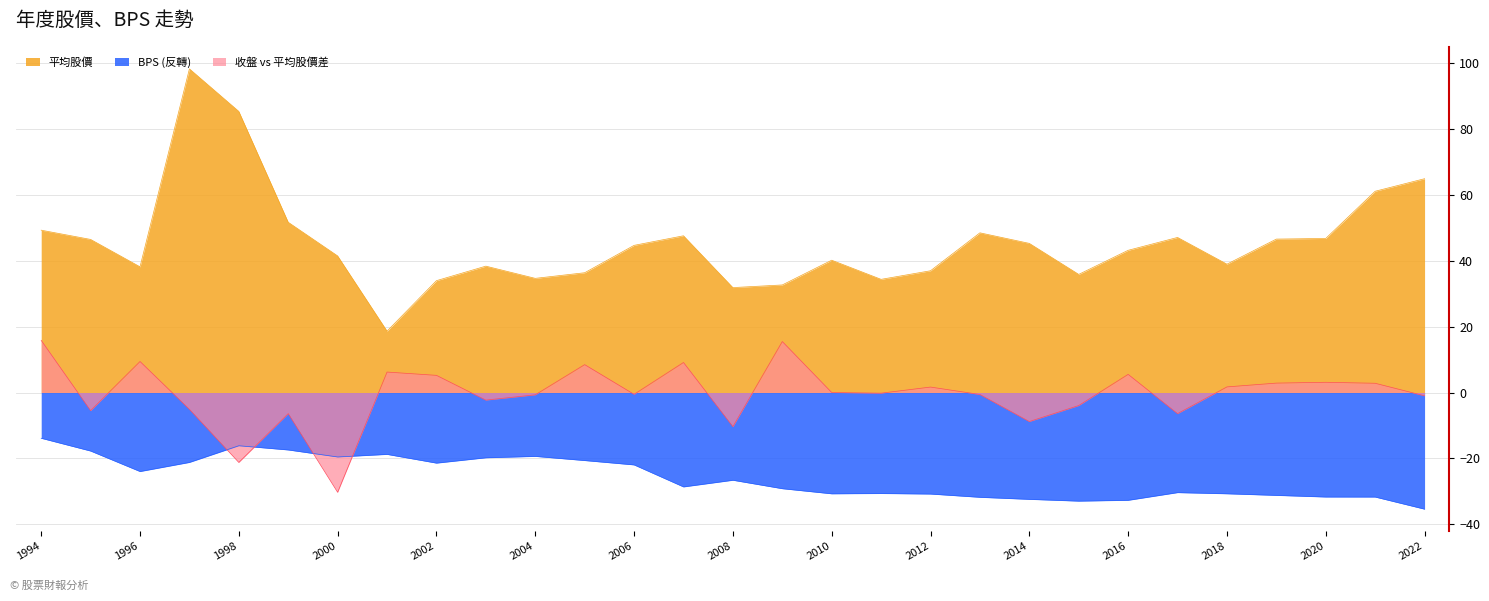

True or false: BPS and 平均股價 intersect in this chart.

False